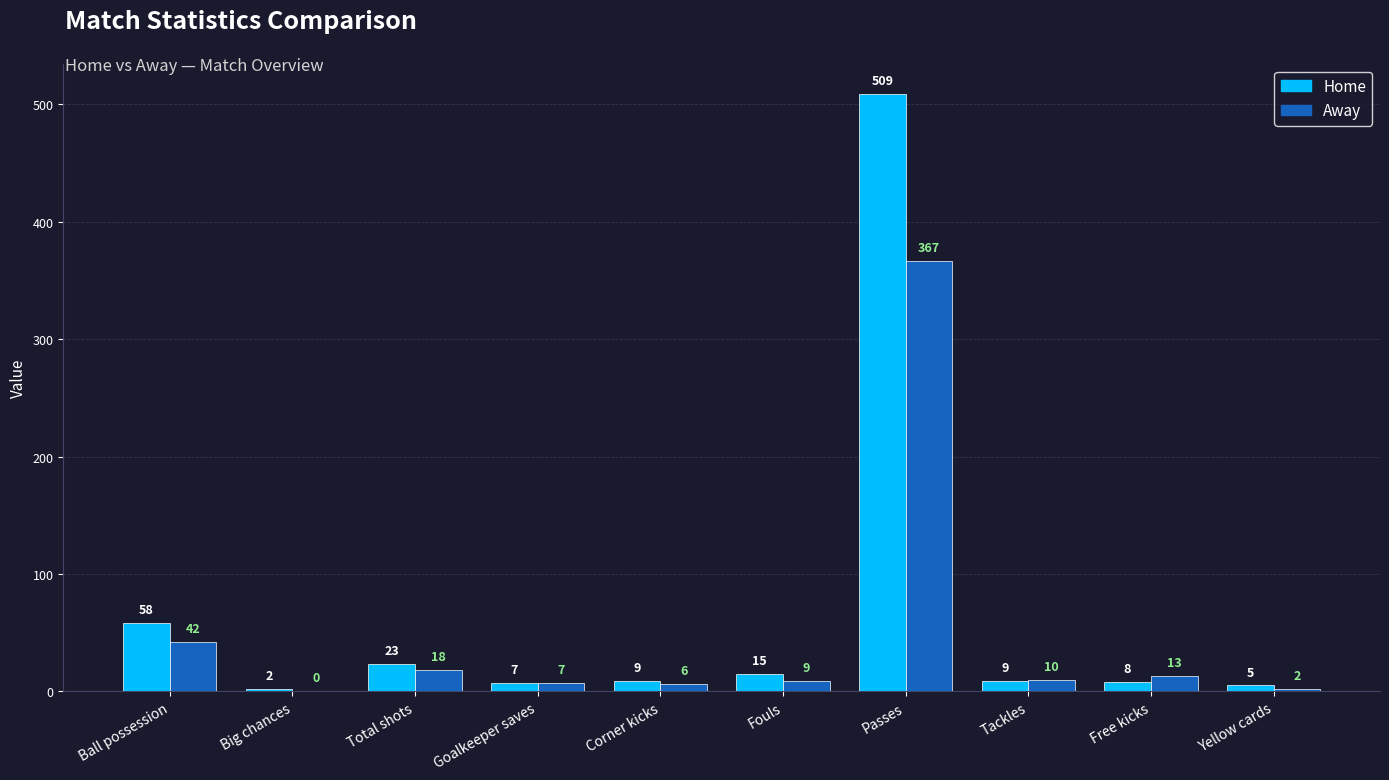

Which series has the largest total across all categories?

Home